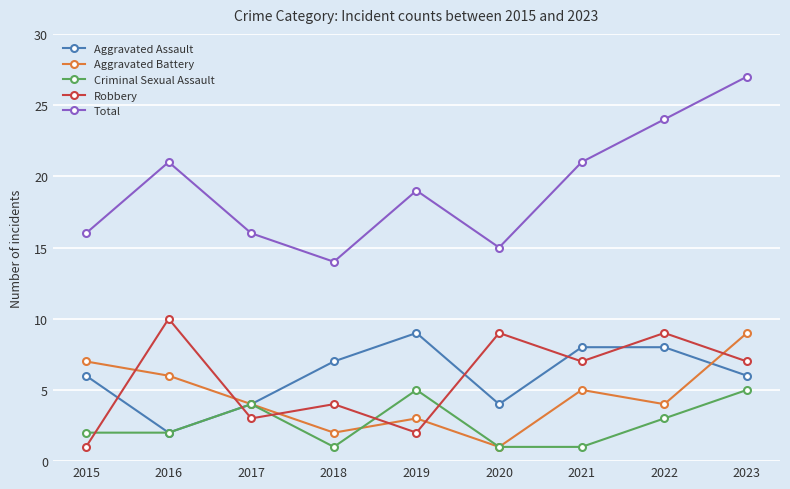

In Aggravated Battery, how many points are lower than both neighbors (excluding endpoints)?

3